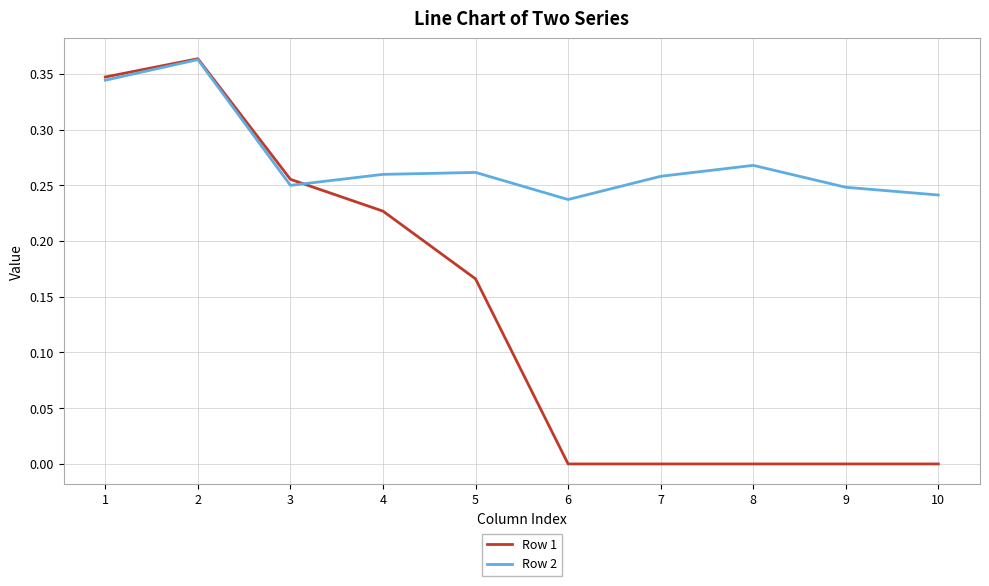

Between 5 and 7, which series saw the biggest shift?

Row 1